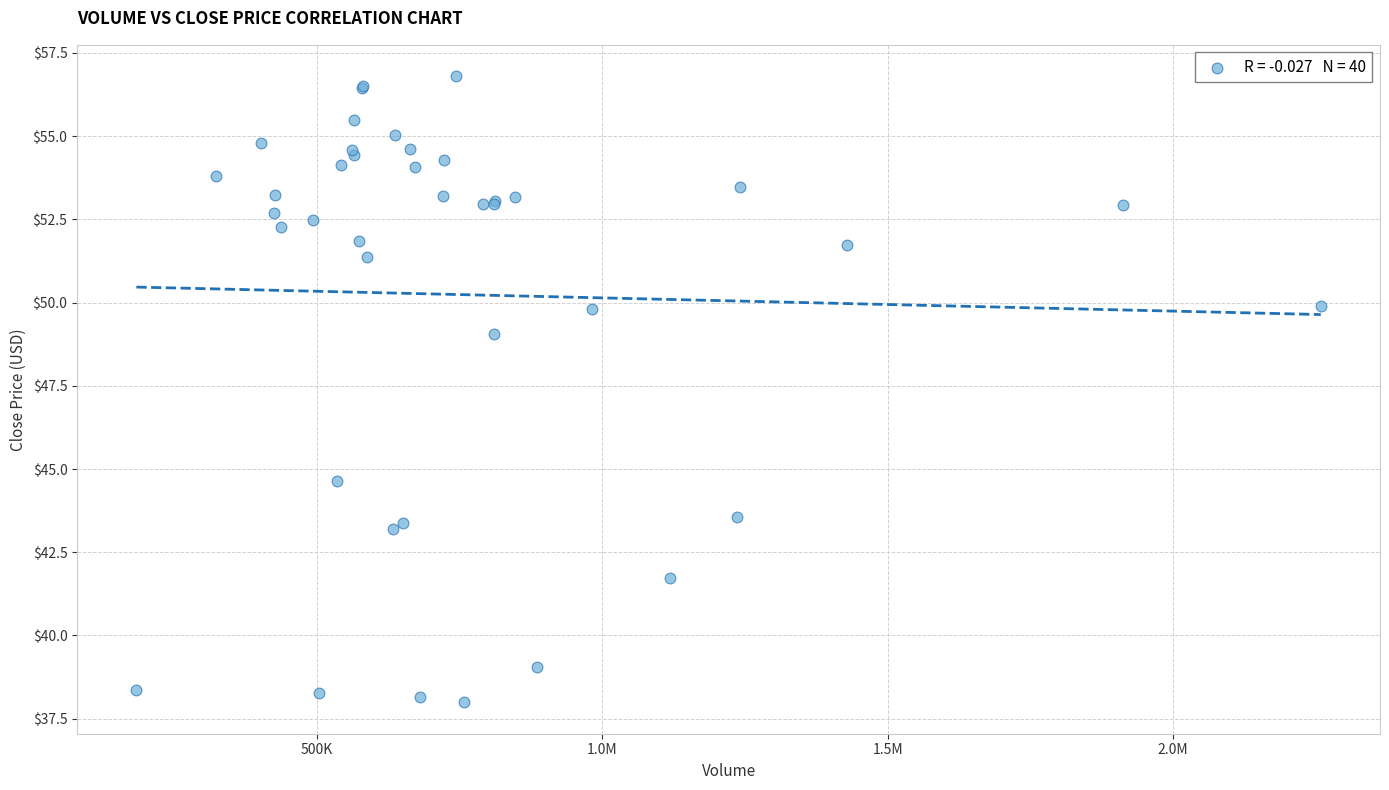

What Y value in the scatter plot is closest to 47?

49.1